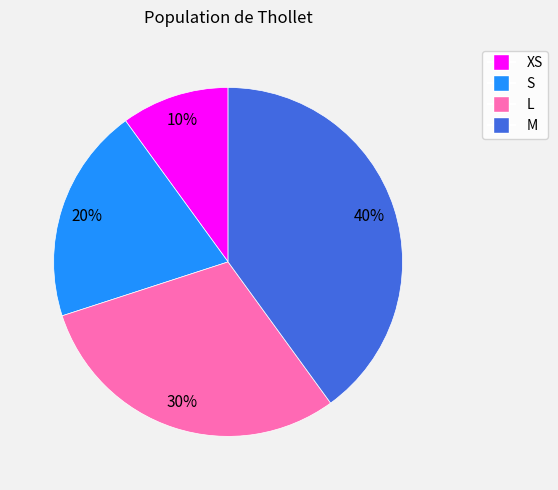

Count the number of slices in the pie.

4